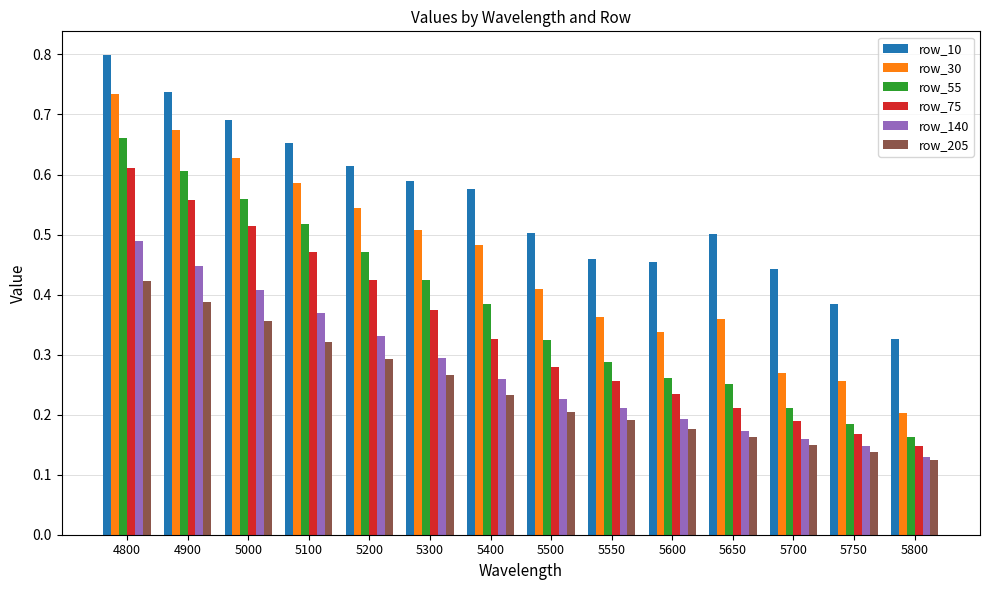

Between 5700 and 5750, which series saw the biggest shift?

row_10